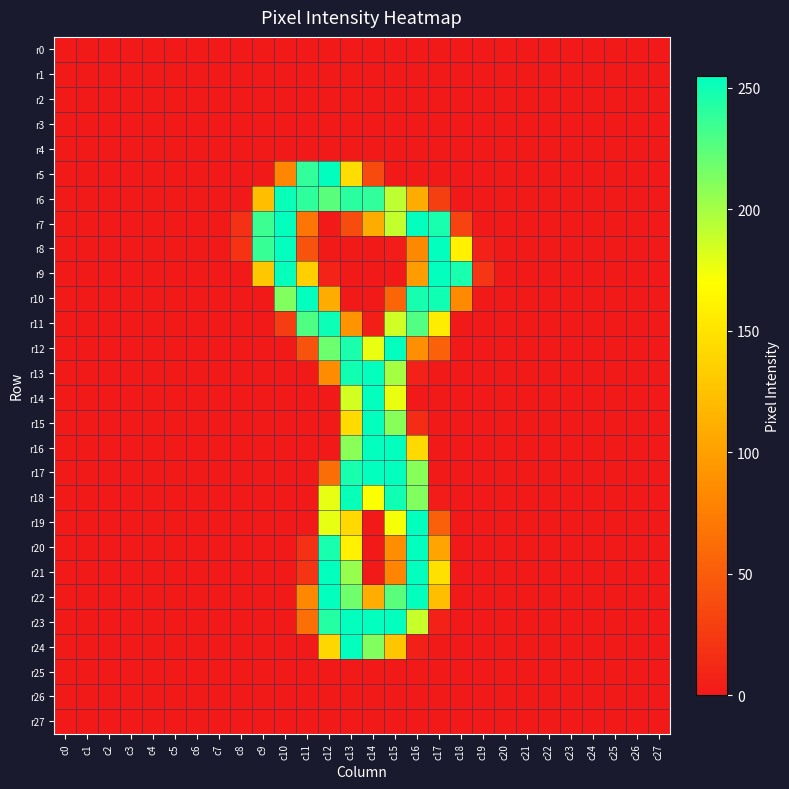

How many series are shown in this chart?

28